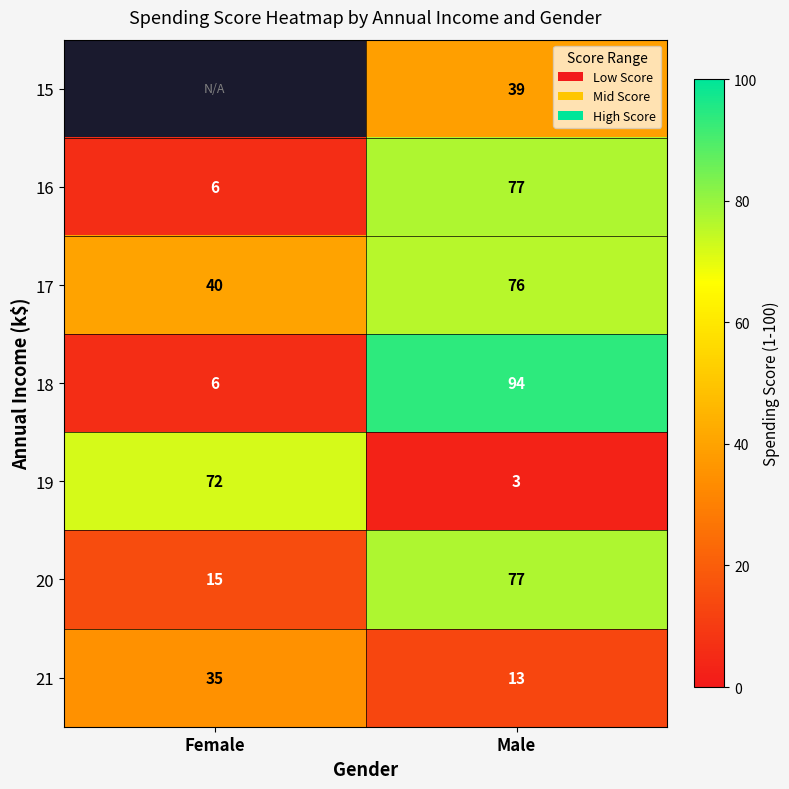

The 19 series shows 43 at Female. True or false?

False